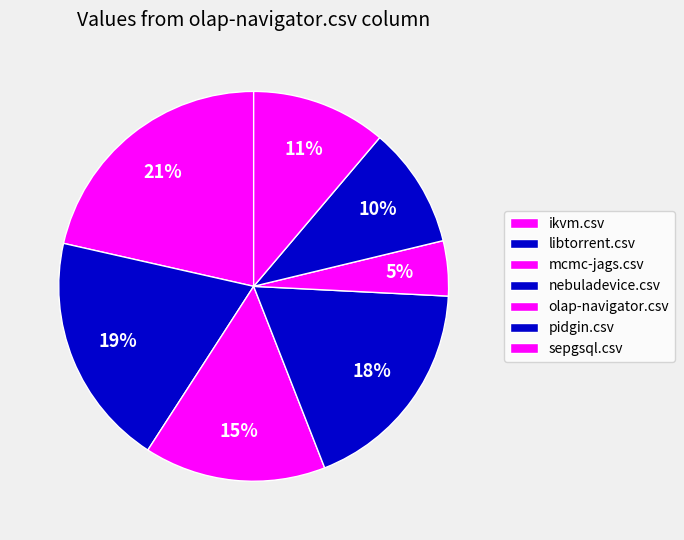

What is the smallest slice in the pie chart?

olap-navigator.csv